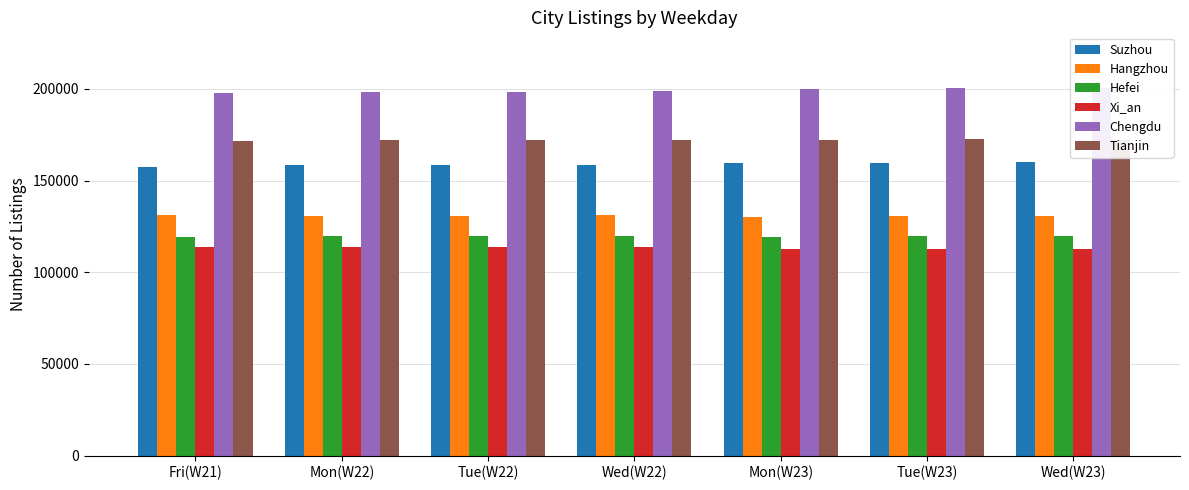

Is it true that Chengdu equals 101567 at Tue(W22)?

False